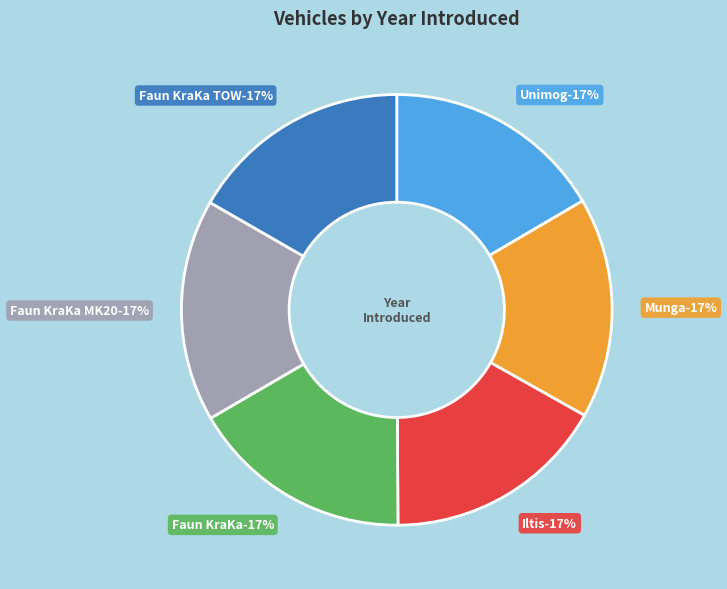

The Iltis slice represents 17% of the pie. True or false?

True